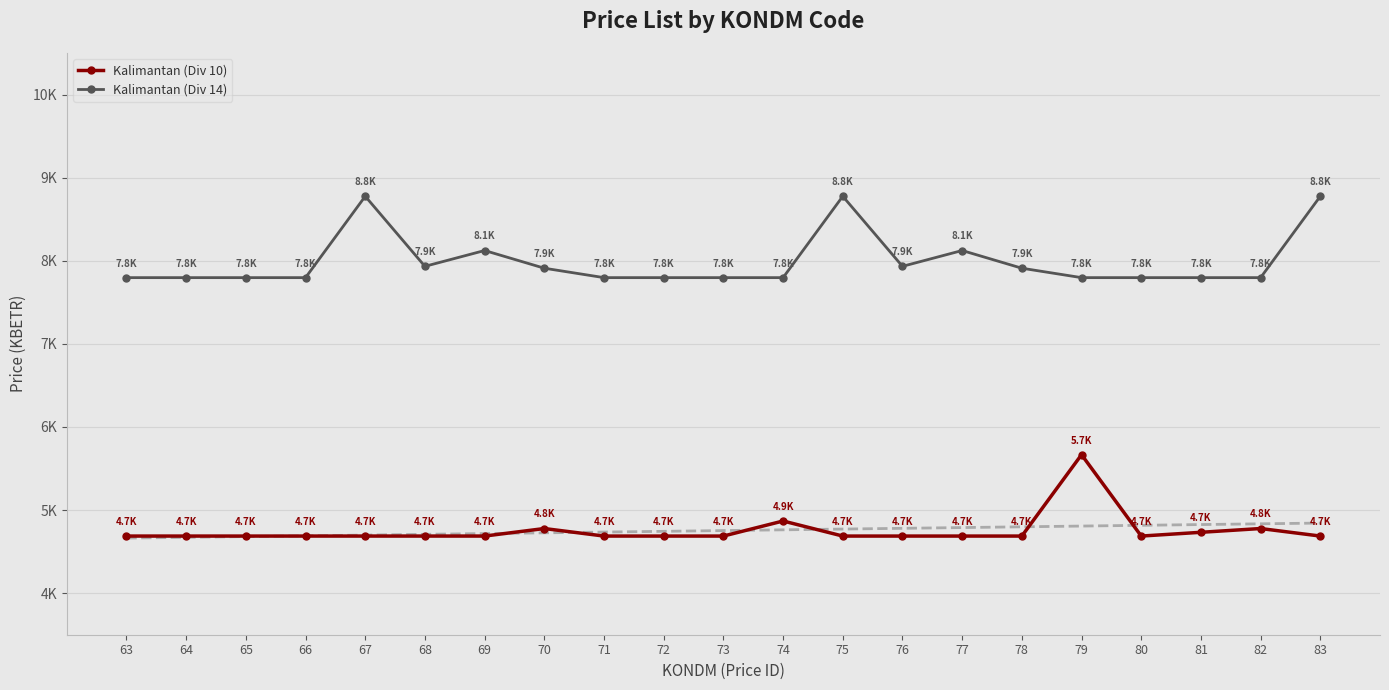

Where is the first local maximum for Kalimantan (Div 10)?

70